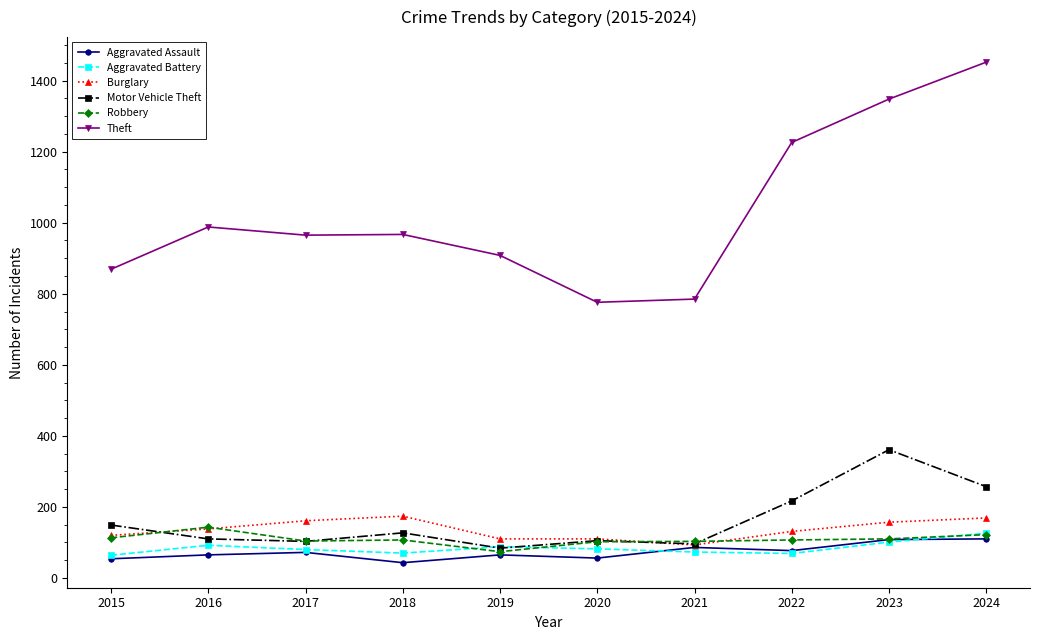

Read the Robbery value at 2015.

113